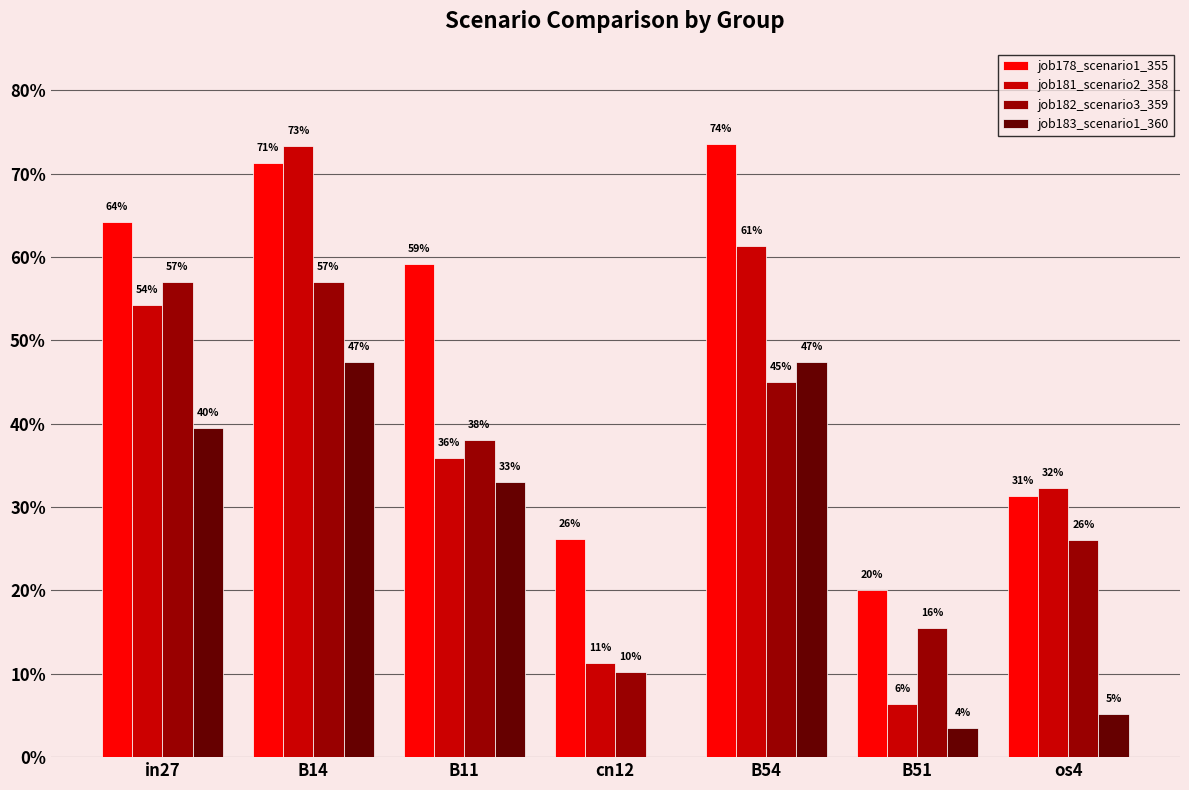

What is the value of the job182_scenario3_359 bar at the 1st from the left?

0.6